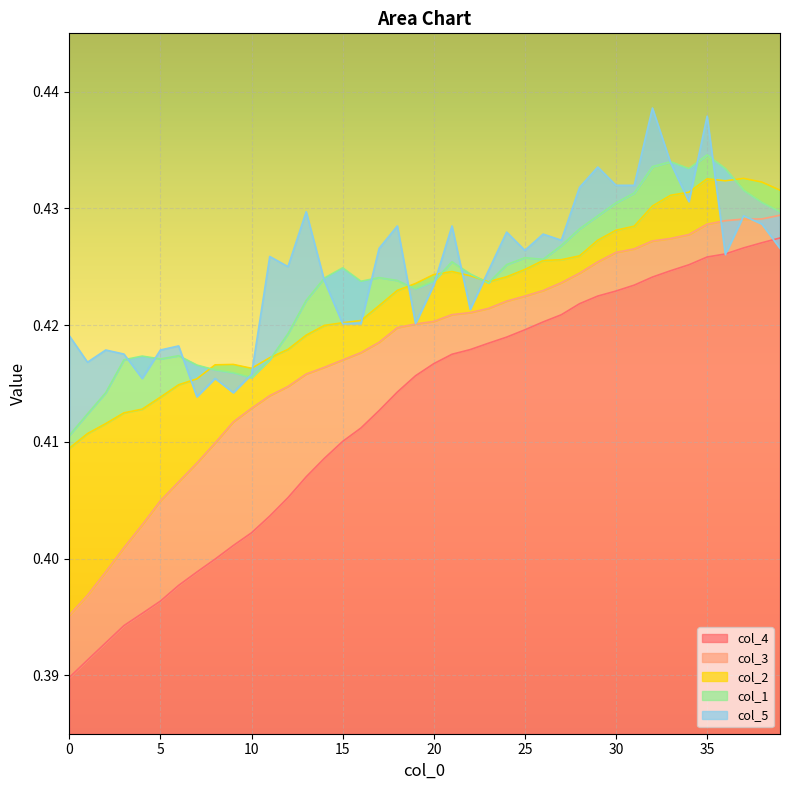

What is the label of the 21st point from the left?

20